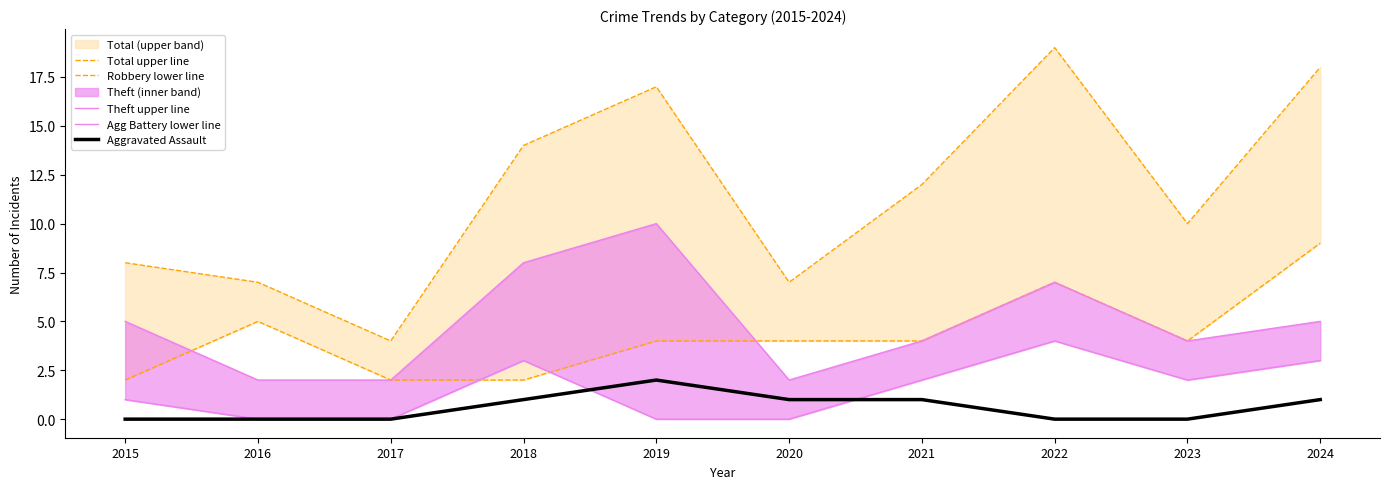

Does the chart display data point markers on the line(s)?

No